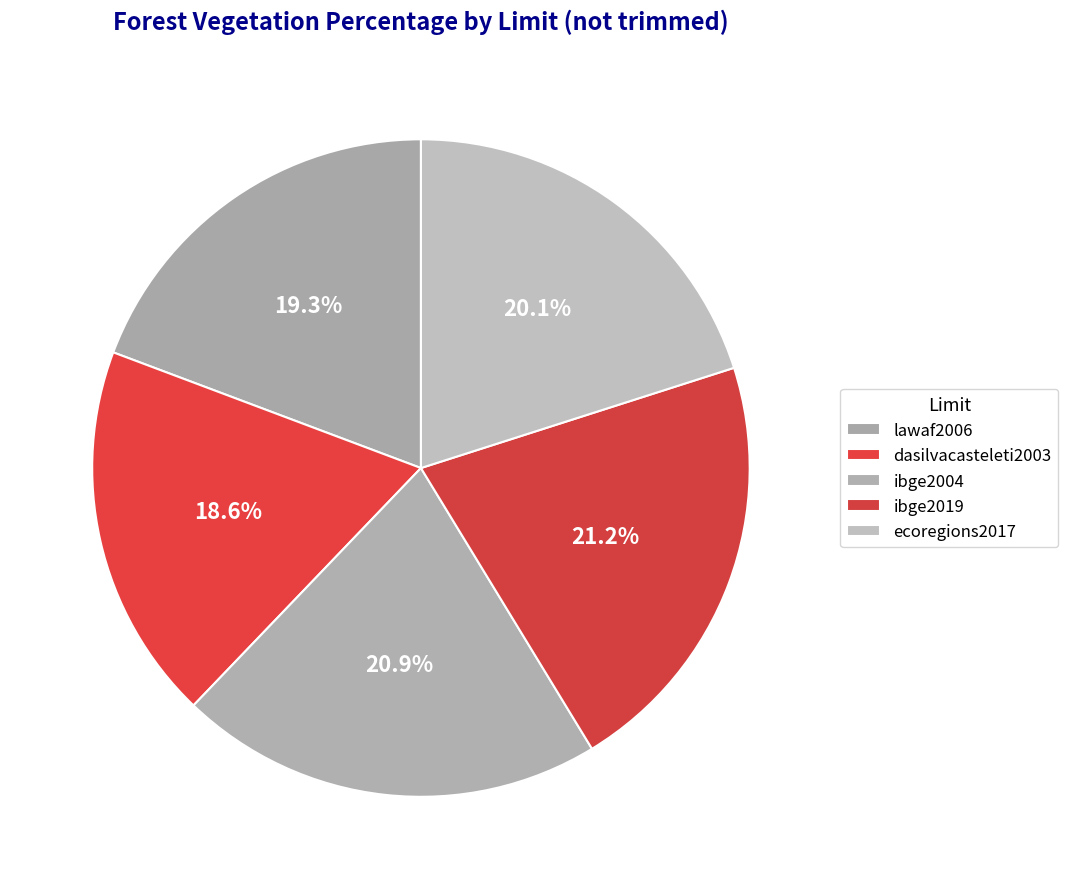

Is there any slice that represents more than half of the pie?

No